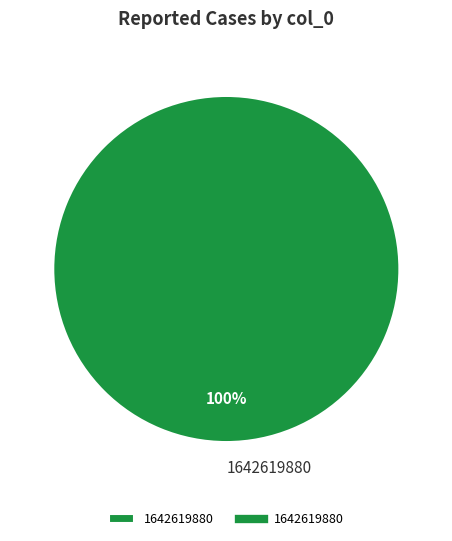

Does 1642619880 account for over 50% of the chart?

Yes